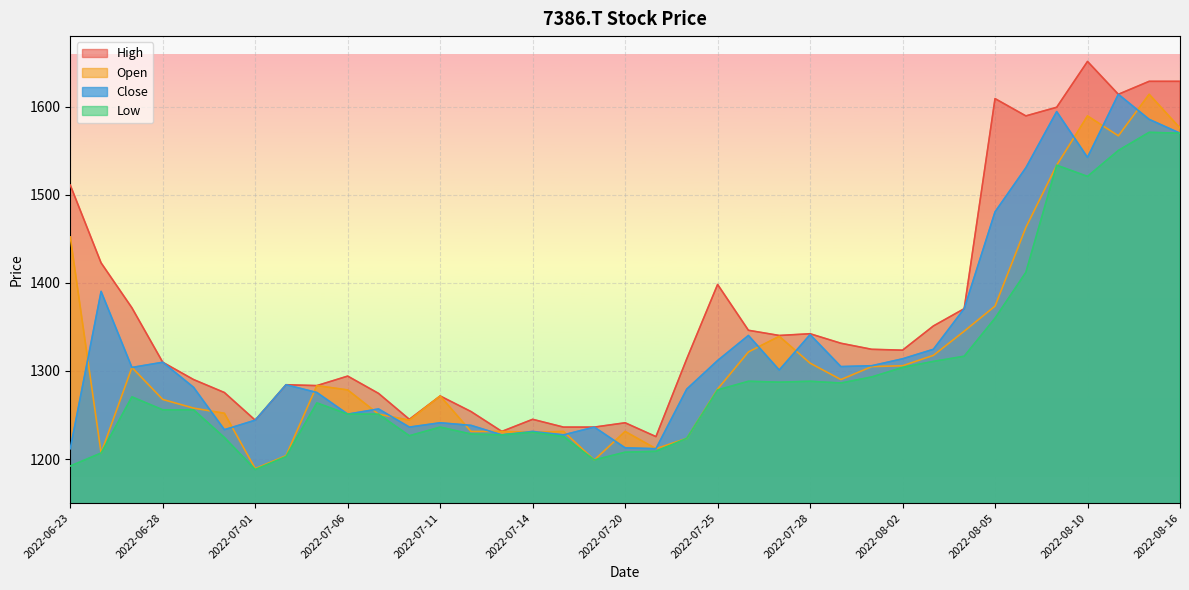

What is the label of the 32nd point from the left?

2022-08-08